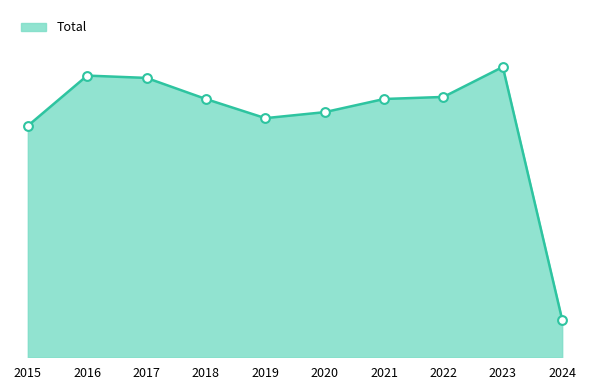

Does the chart have visible grid lines?

No